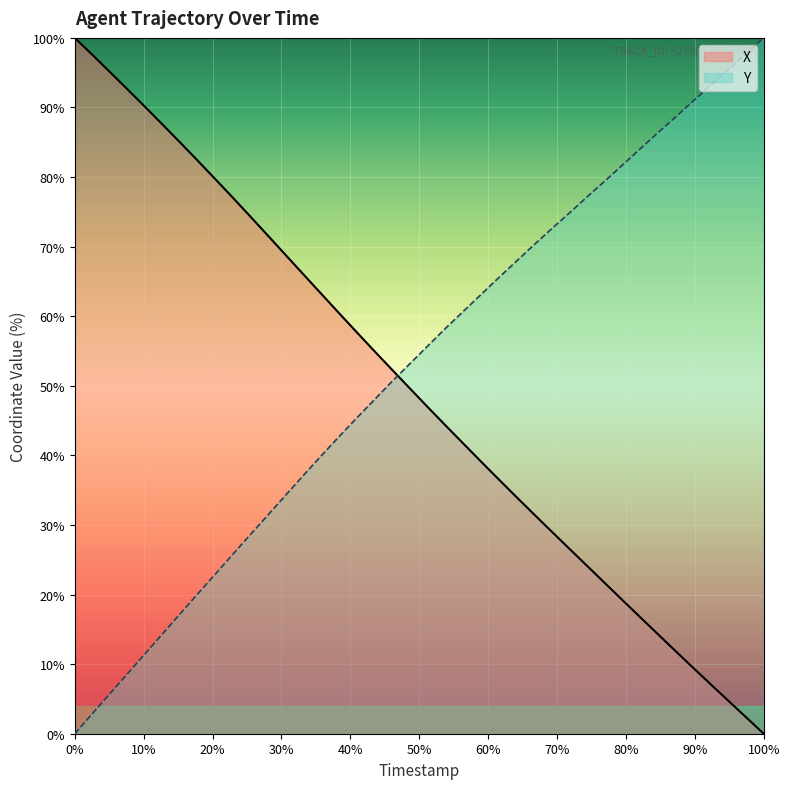

True or false: Y and X cross at least once.

True